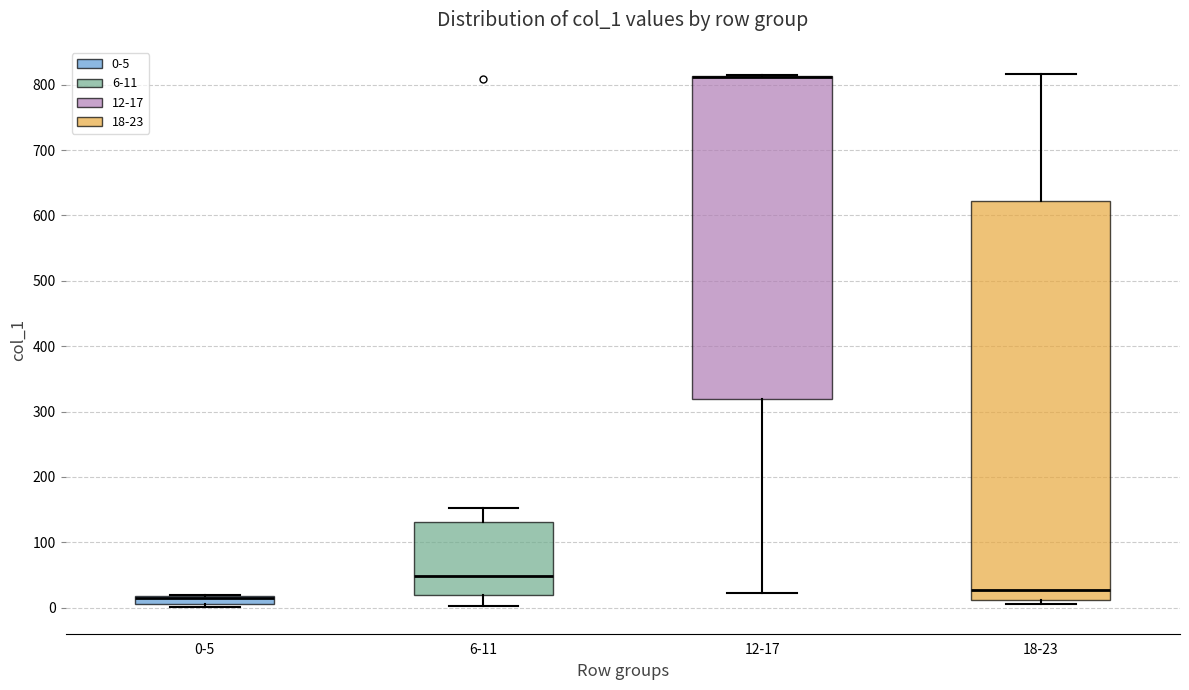

Which box is the tallest, from its lower edge to its upper edge?

18-23